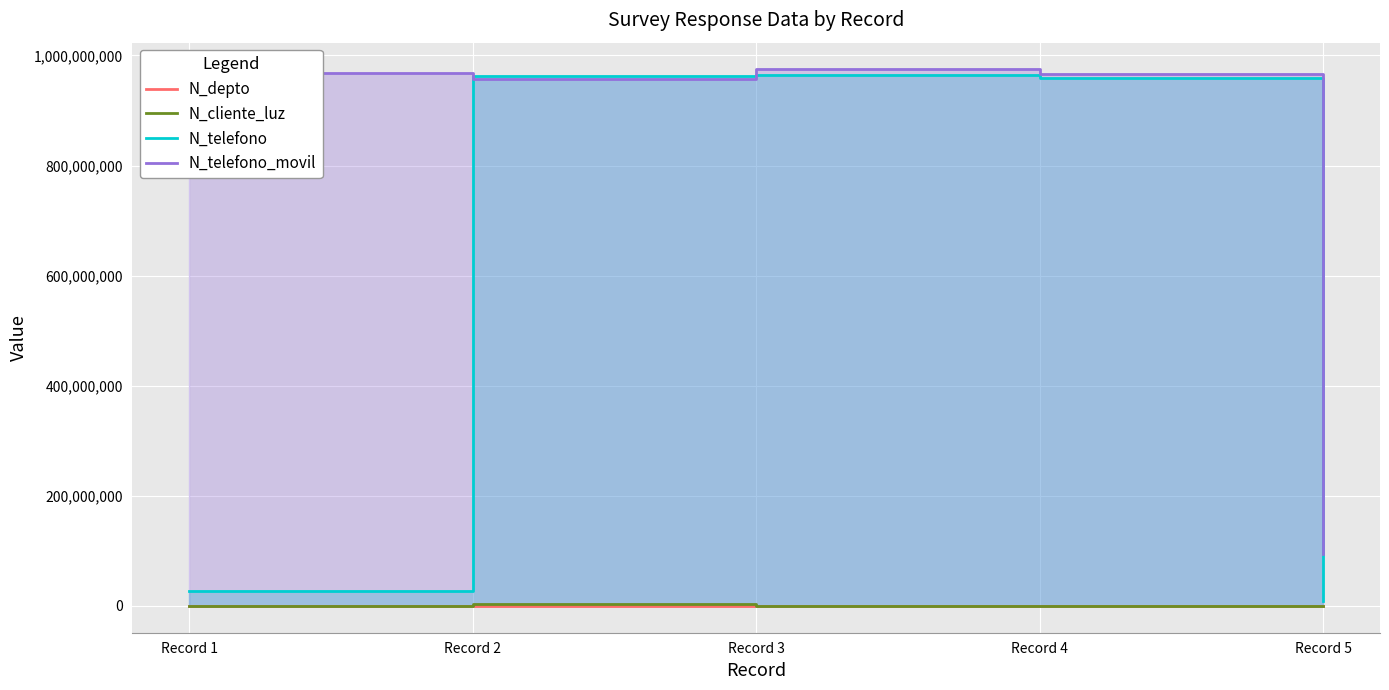

Is the value of N_telefono at Record 3 greater than the value of N_cliente_luz at Record 2?

Yes